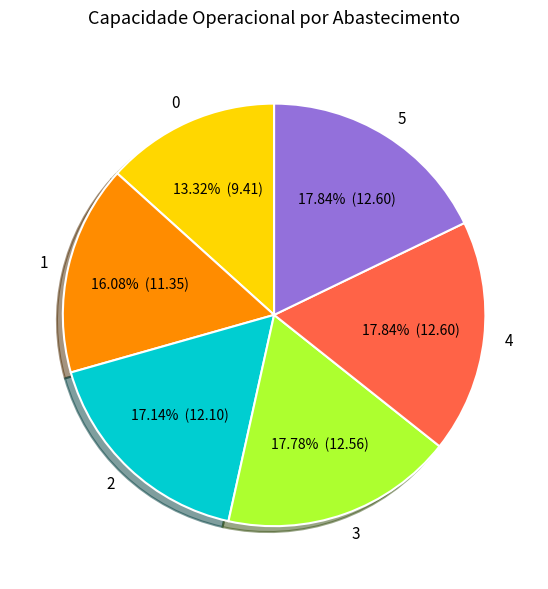

To the nearest percent, what is the average slice percentage?

17%